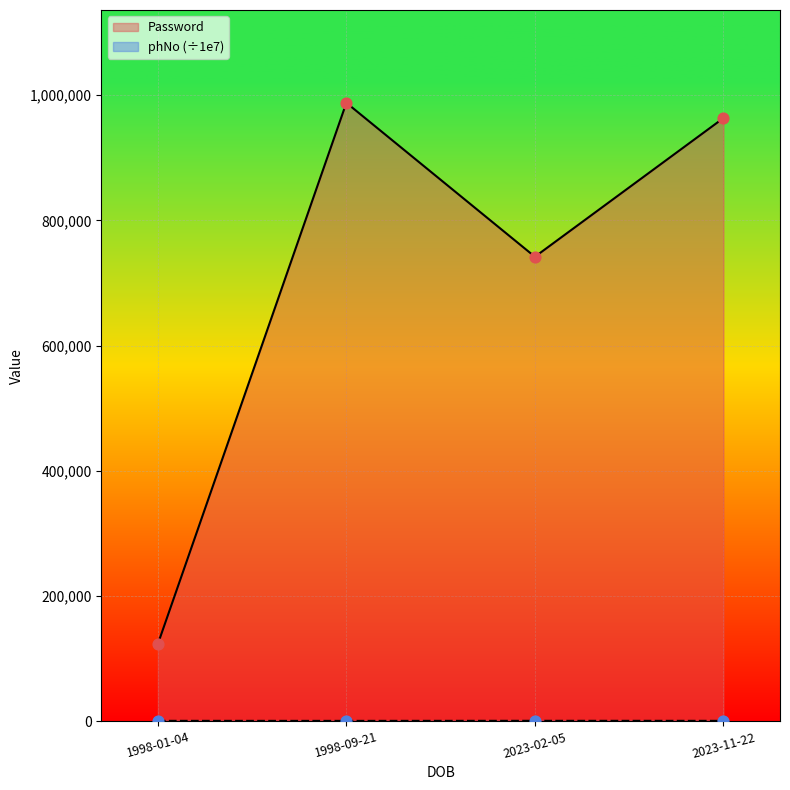

Which series has the largest Y range (max minus min)?

Password